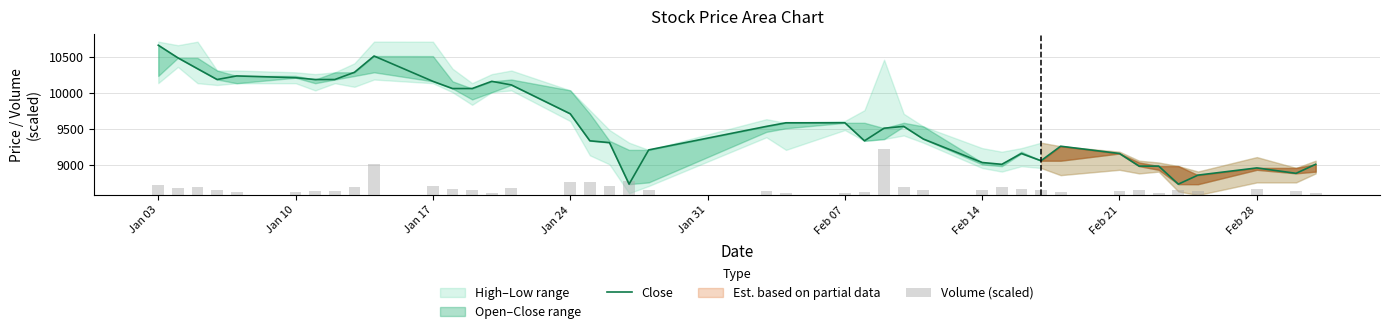

What is the maximum value for Volume (scaled)?

638.4